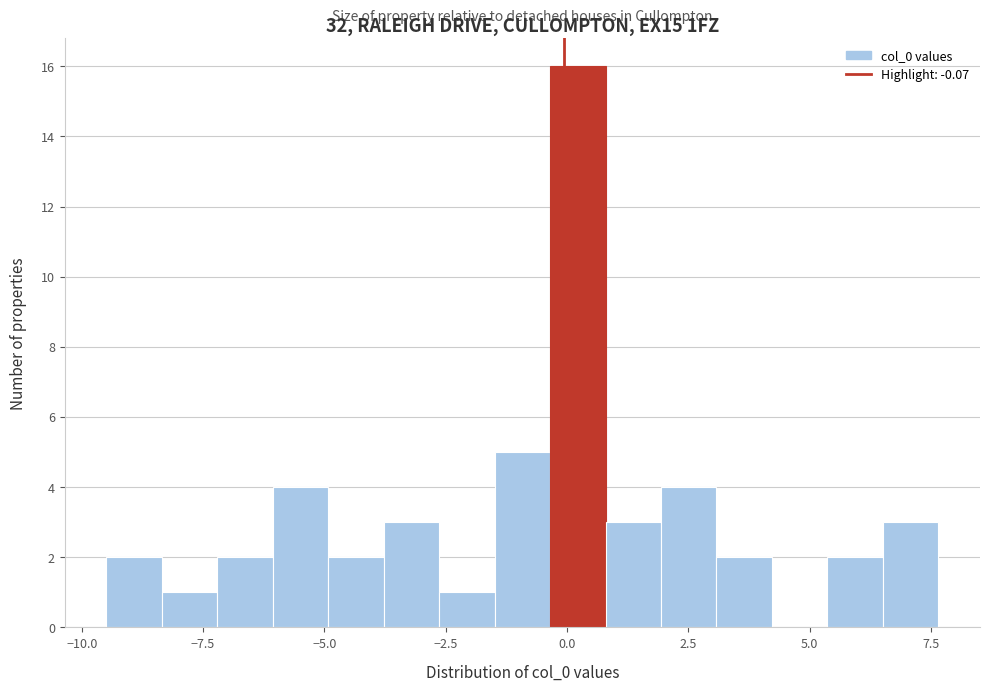

Read against the x-axis, roughly where is the centre of the tallest bar?

0.0